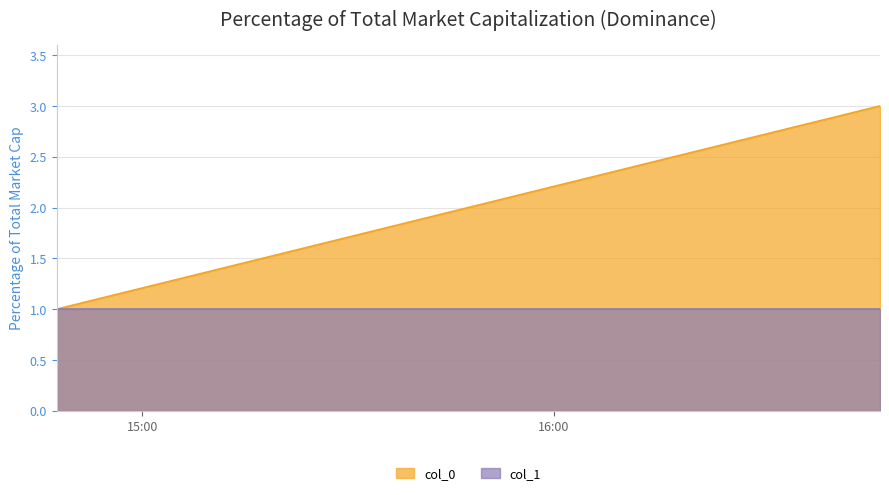

What is the difference between the maximum and minimum values?

2